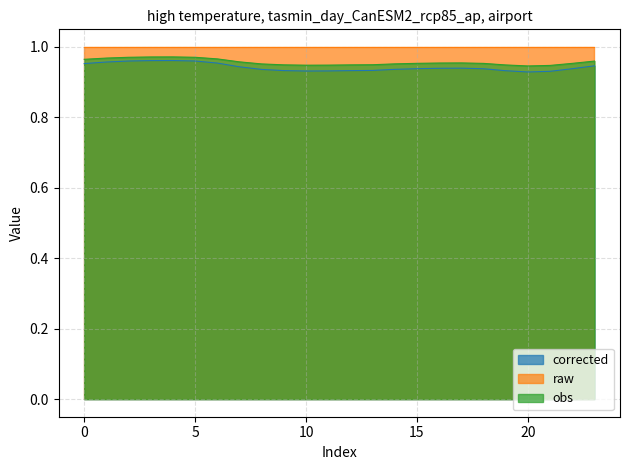

True or false: corrected and obs intersect in this chart.

False